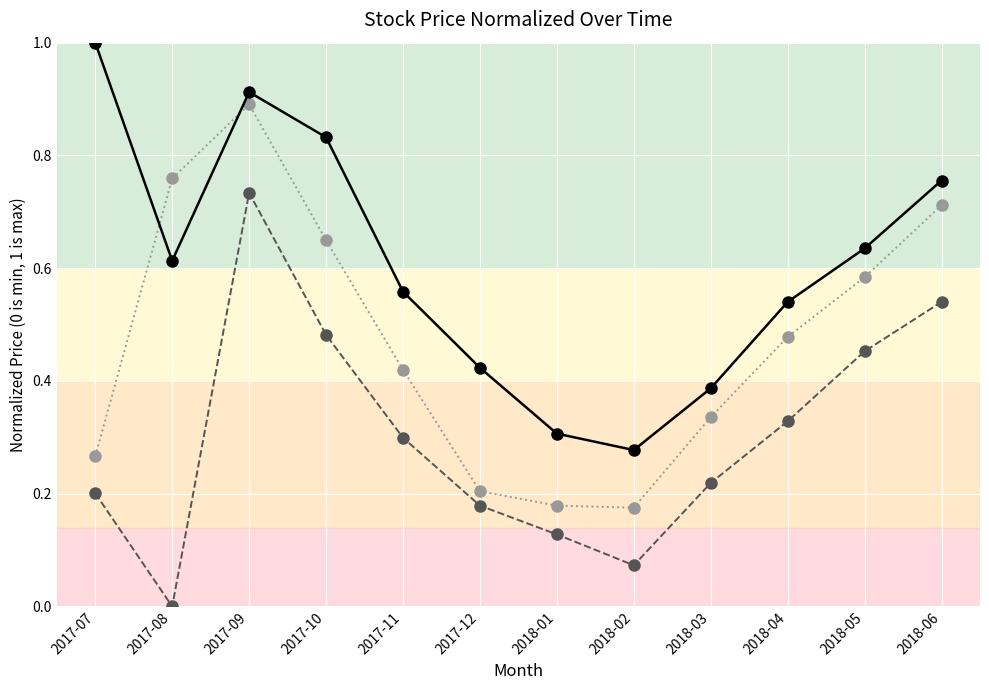

What is the greatest value displayed?

1.0